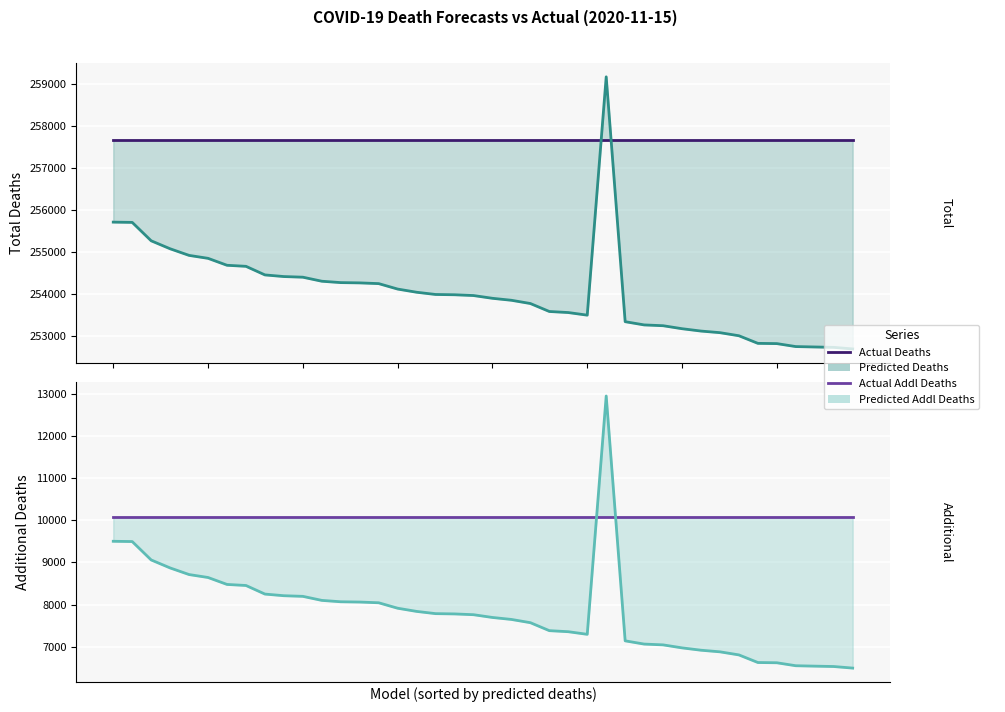

What is the spread (max minus min) of values at 11?

249573.0